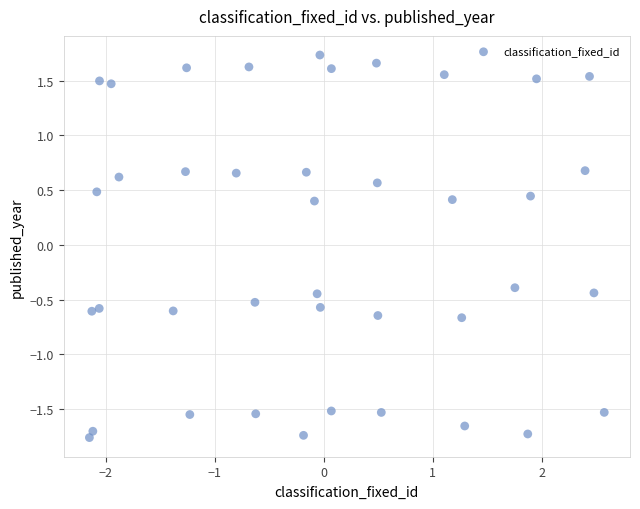

What is the range of Y values (max minus min)?

3.5